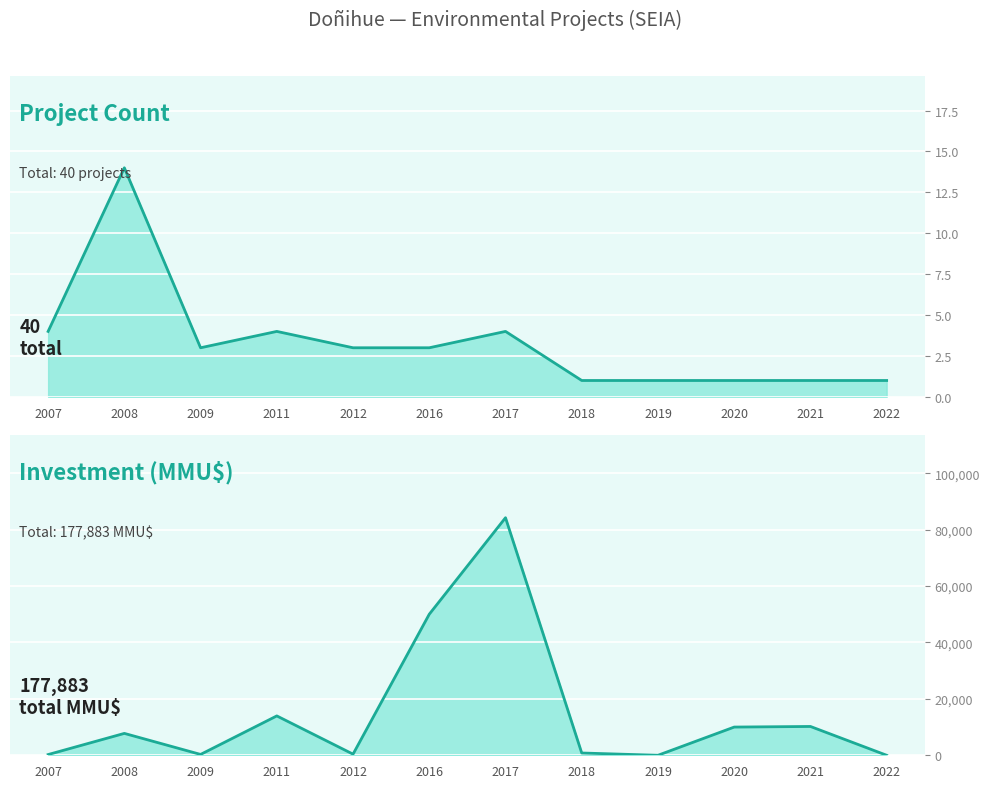

What are all the series names shown in the legend?

Project Count, Investment (MMU$)